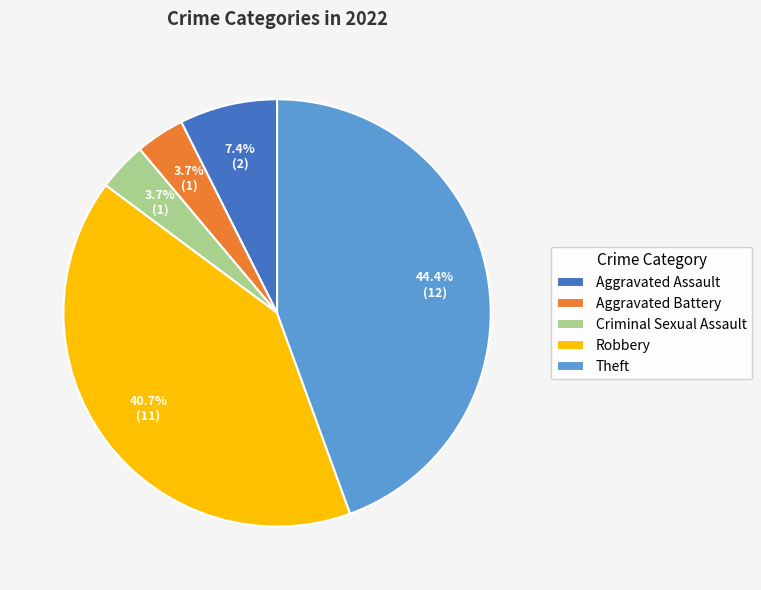

How many slices are in this pie chart?

5